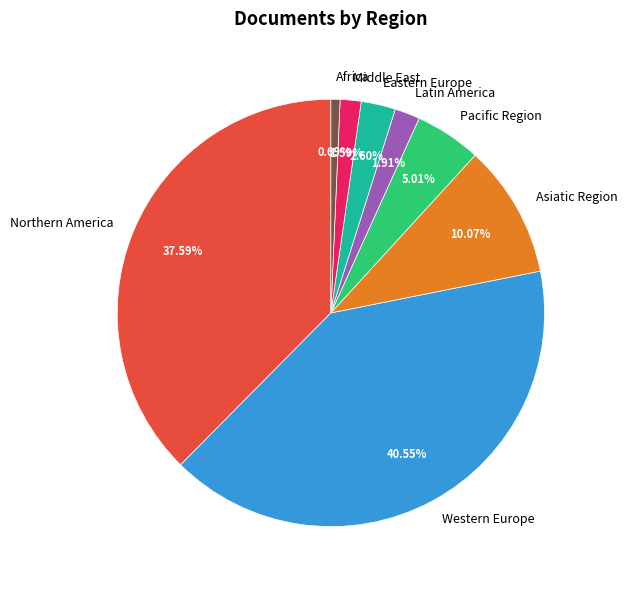

Does Pacific Region account for over 50% of the chart?

No